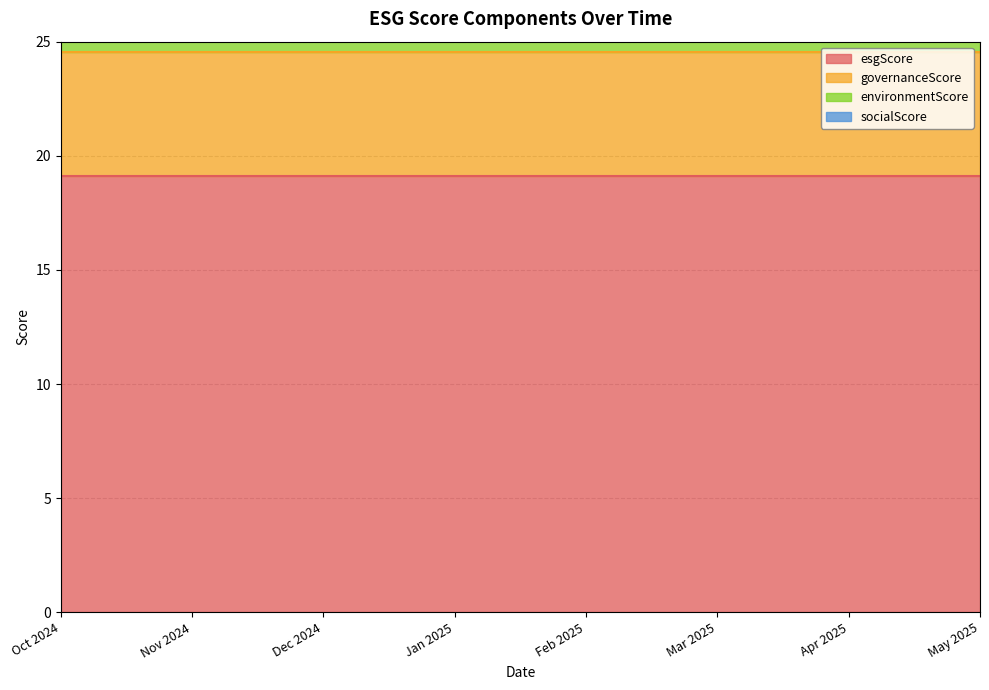

What is the value of the governanceScore point at the 8th from the left?

5.4